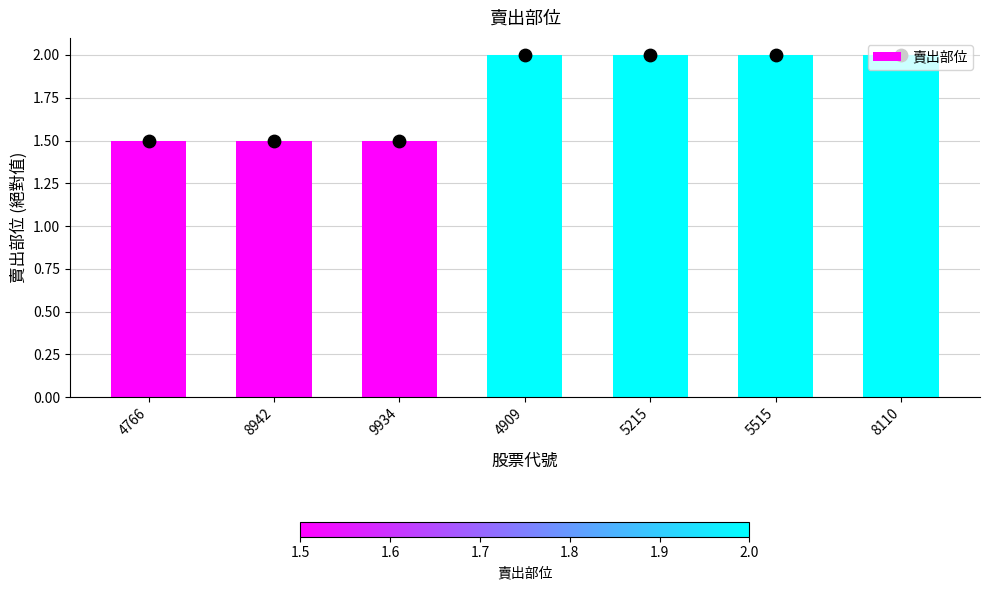

What is the ratio of the value at 5215 to the value at 4909?

1.0